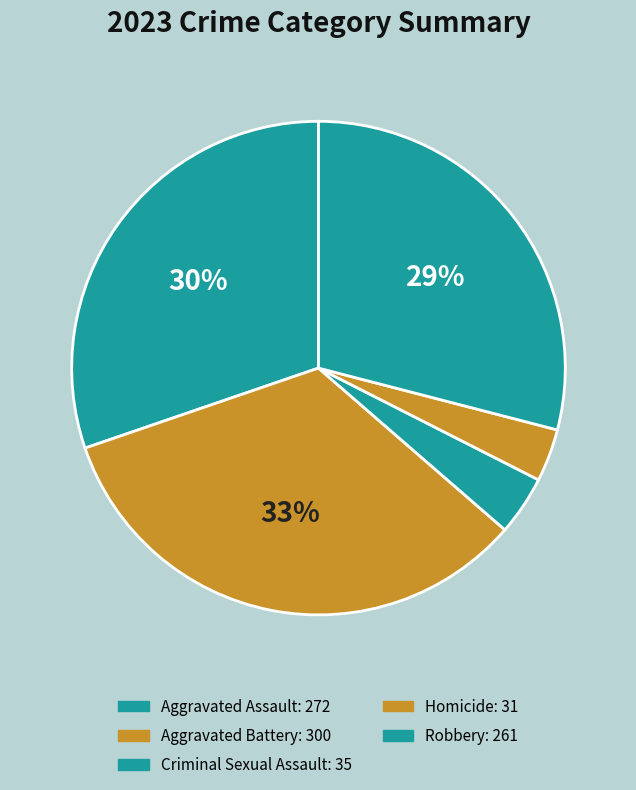

What is the change in value from Aggravated Battery to Robbery?

-39